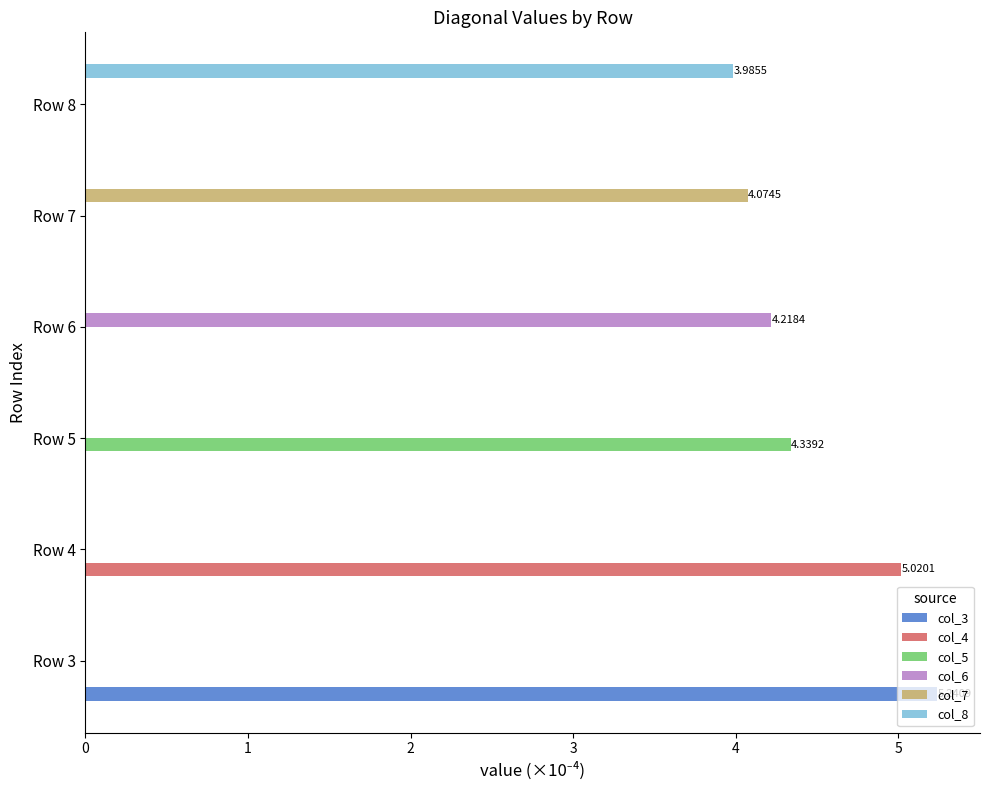

What are all the series names shown in the legend?

col_3, col_4, col_5, col_6, col_7, col_8